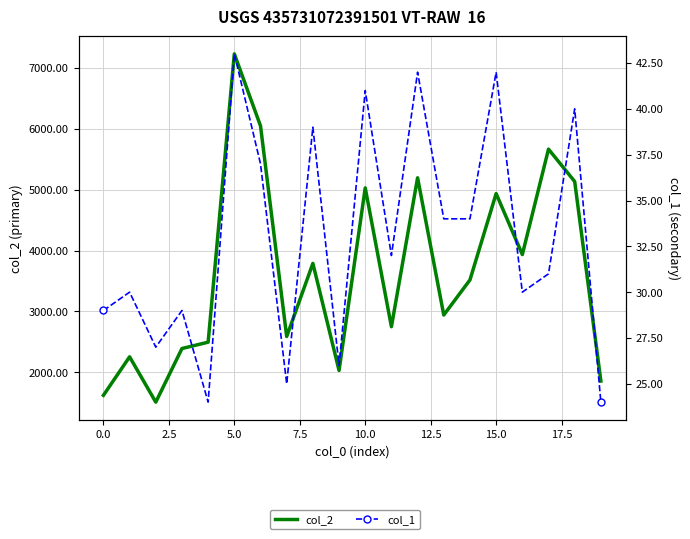

Does the chart have visible grid lines?

Yes